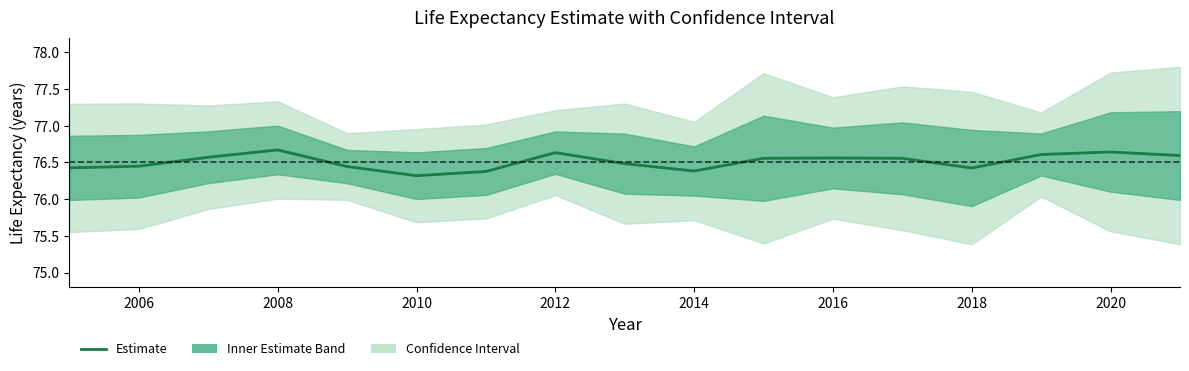

Count the values in the range 76 to 77.

17